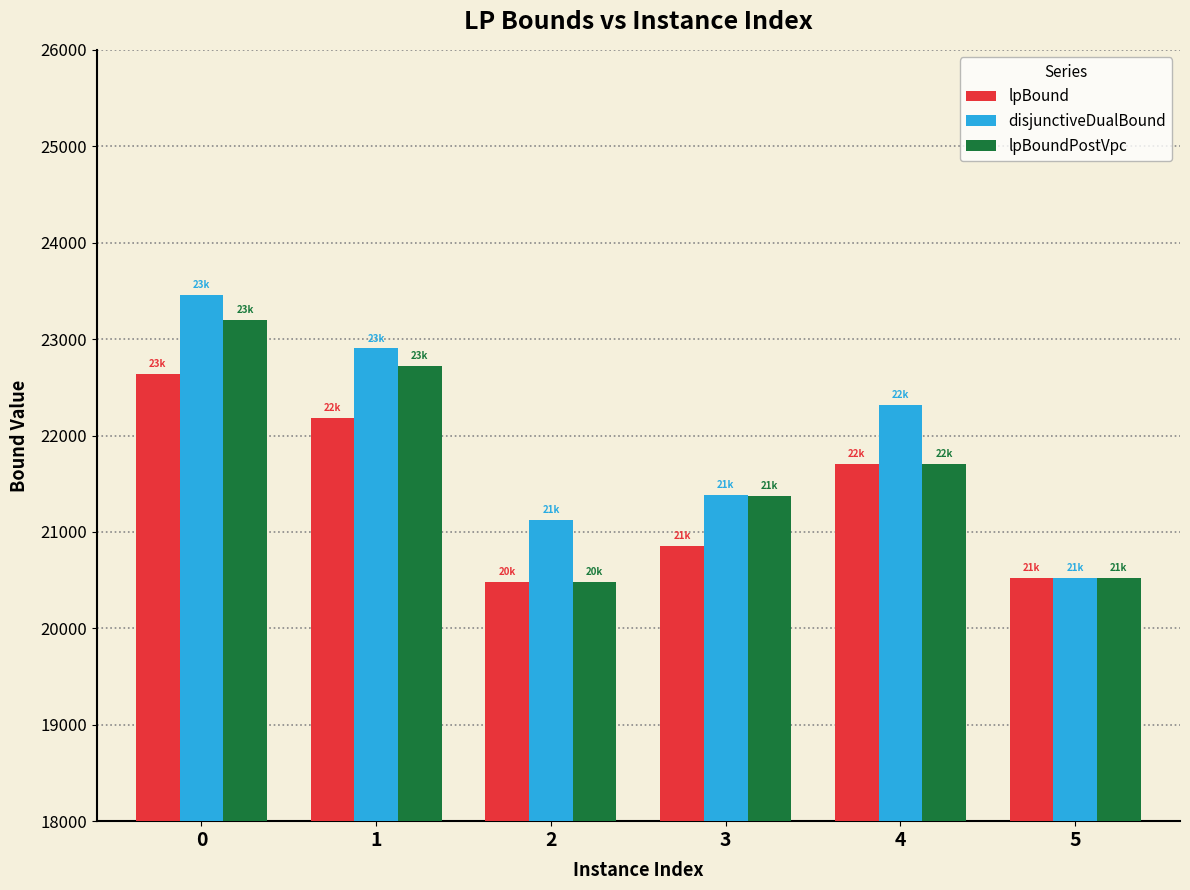

What is the sum of the lpBound values at 5 and 2?

40999.7